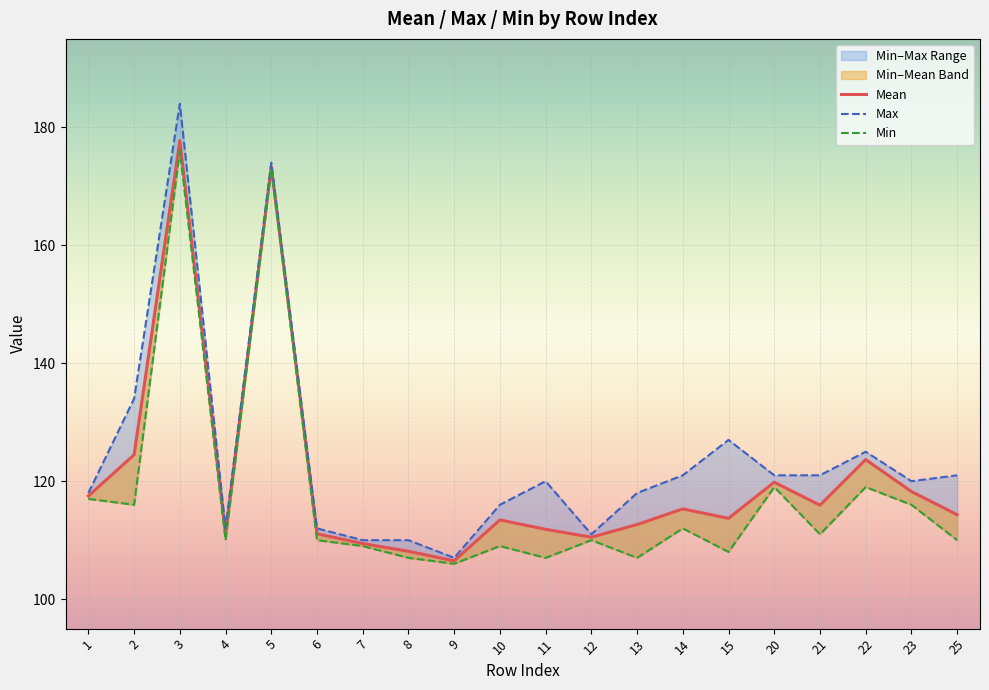

What is the spread (max minus min) of values at 13?

11.0